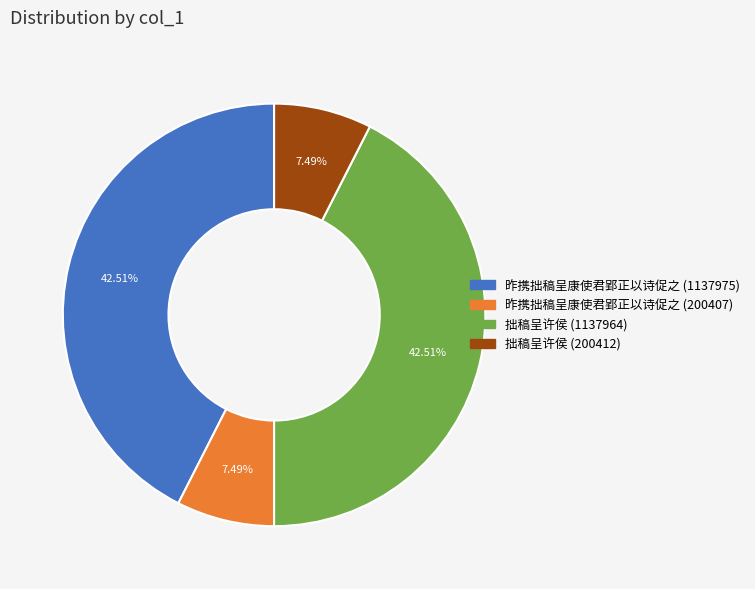

Which has a higher value, 昨携拙稿呈康使君郢正以诗促之 (200407) or 拙稿呈许侯 (1137964)?

拙稿呈许侯 (1137964)